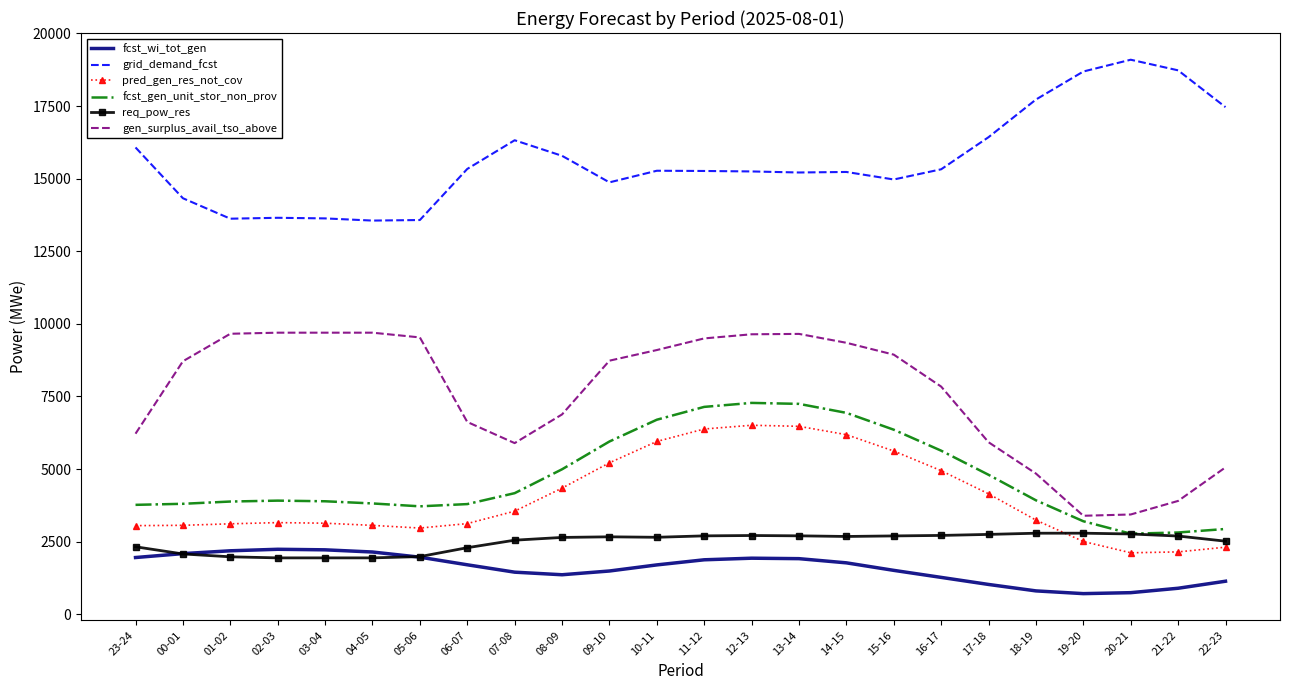

What position from the left is 08-09?

10